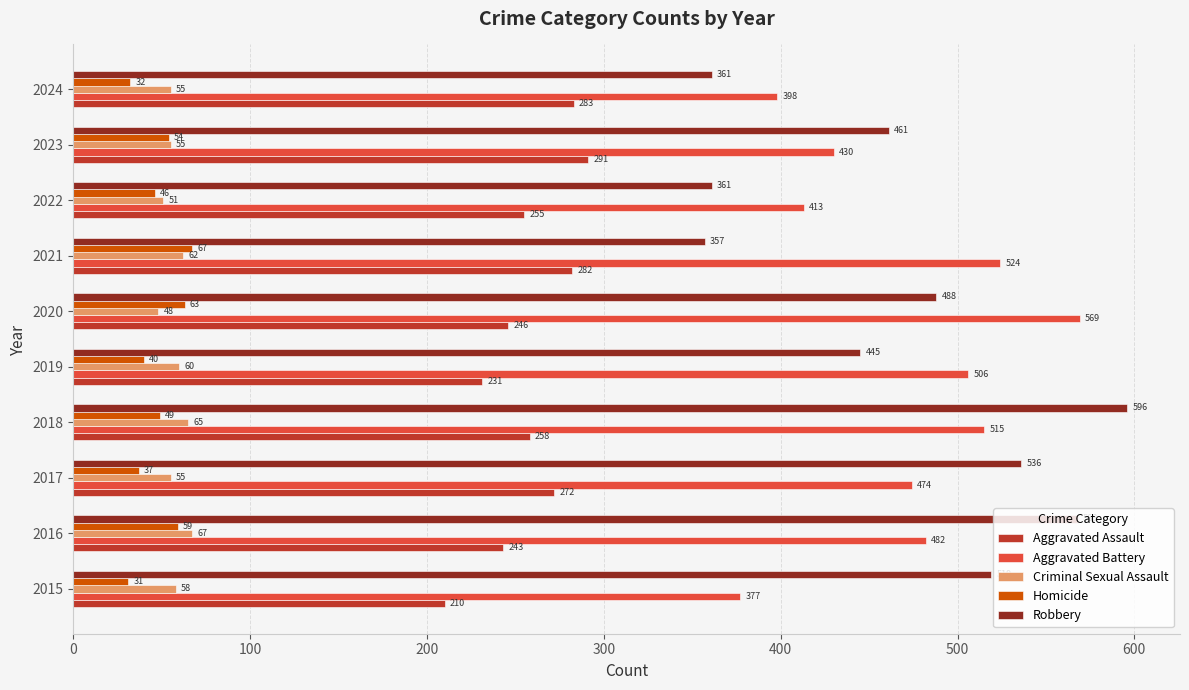

What is the average value of the Criminal Sexual Assault series?

58